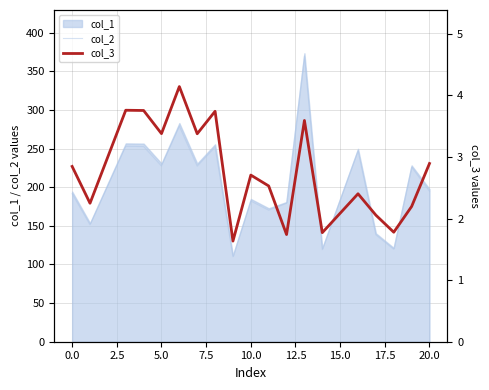

How many interior local valleys does the col_2 series have?

7